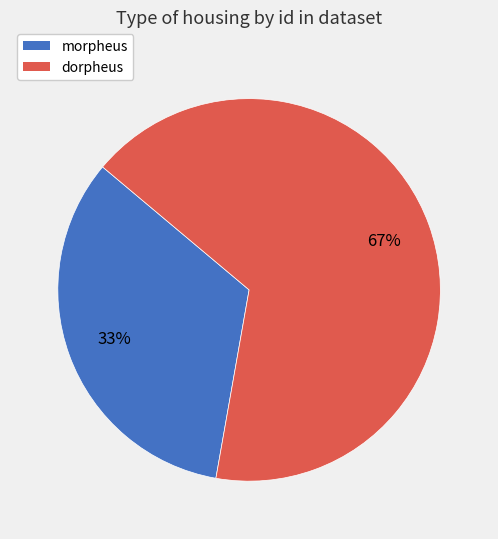

Is it true that morpheus is 33% of the pie?

True